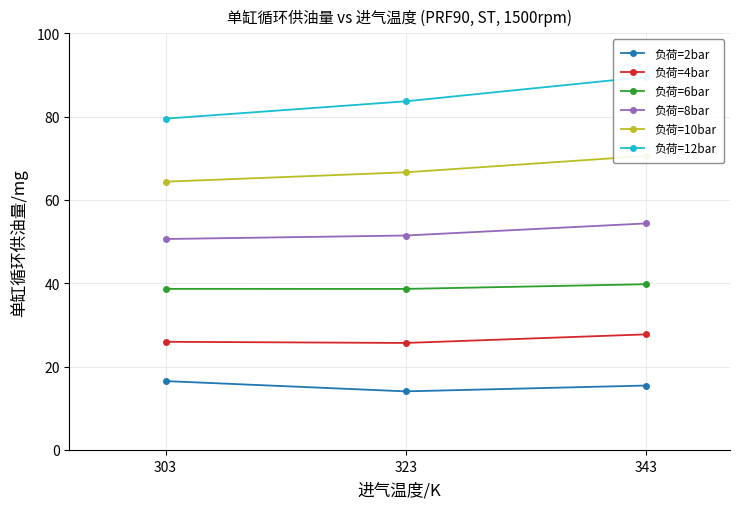

Which series changed the most between 303 and 343?

负荷=12bar